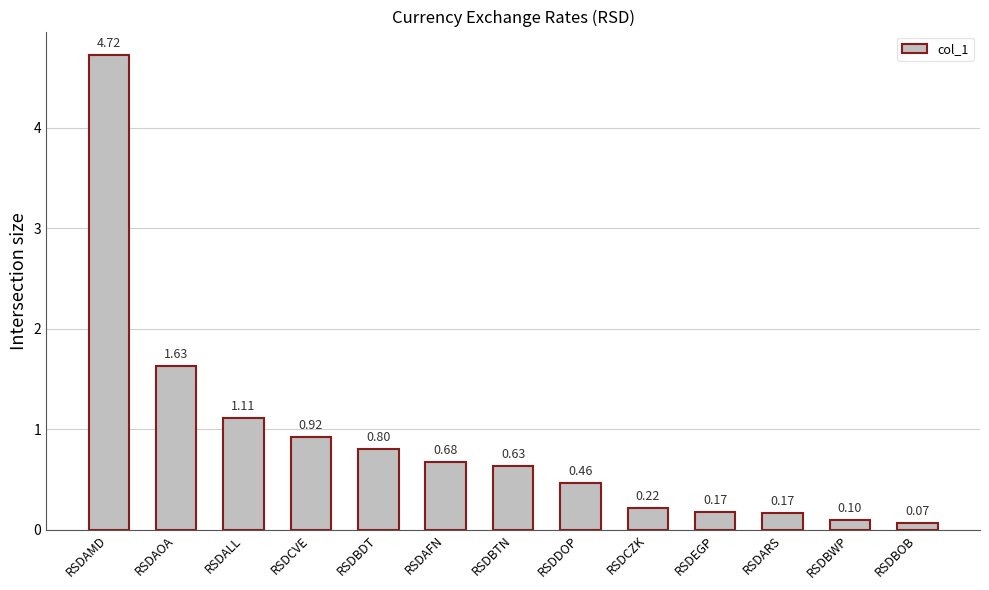

Which label corresponds to the largest value in the chart?

RSDAMD